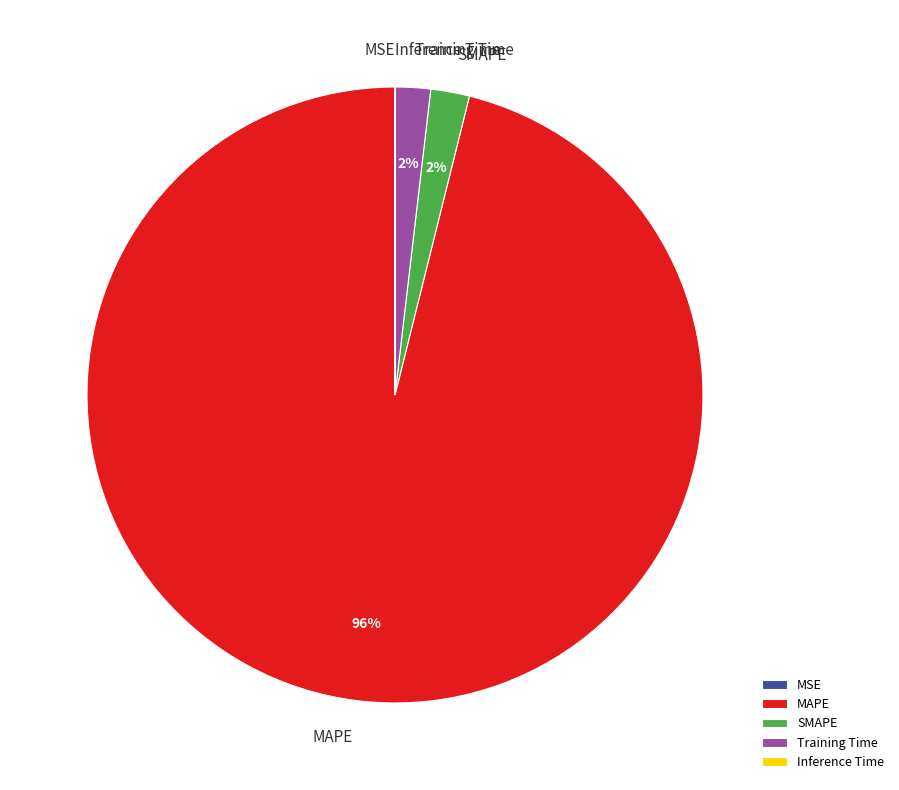

Which slice is the largest?

MAPE